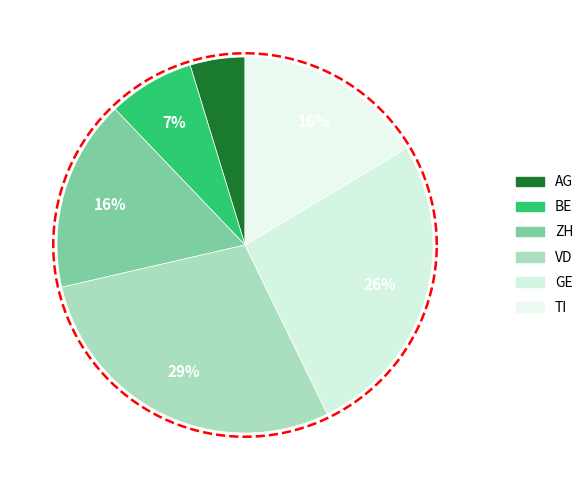

What is the ratio of the value at GE to the value at BE?

3.6